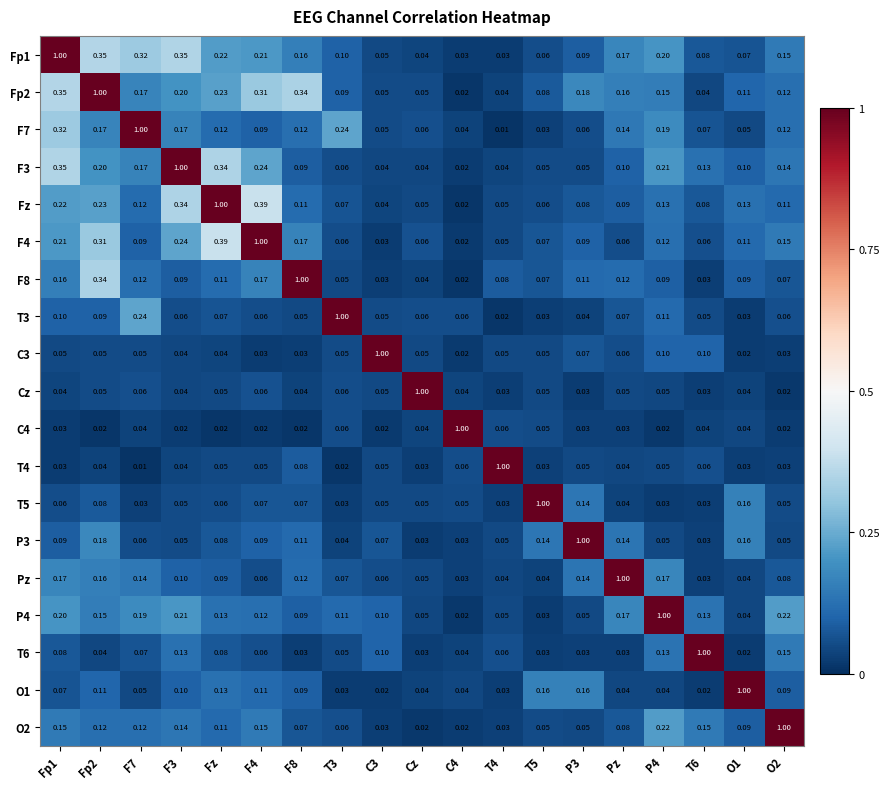

Reading left to right, extract all data points from this chart.

Fp1: Fp1=1.0	Fp2=0.3	F7=0.3	F3=0.3	Fz=0.2	F4=0.2	F8=0.2	T3=0.1	C3=0.1	Cz=0.0	C4=0.0	T4=0.0	T5=0.1	P3=0.1	Pz=0.2	P4=0.2	T6=0.1	O1=0.1	O2=0.1
Fp2: Fp1=0.3	Fp2=1.0	F7=0.2	F3=0.2	Fz=0.2	F4=0.3	F8=0.3	T3=0.1	C3=0.1	Cz=0.1	C4=0.0	T4=0.0	T5=0.1	P3=0.2	Pz=0.2	P4=0.1	T6=0.0	O1=0.1	O2=0.1
F7: Fp1=0.3	Fp2=0.2	F7=1.0	F3=0.2	Fz=0.1	F4=0.1	F8=0.1	T3=0.2	C3=0.1	Cz=0.1	C4=0.0	T4=0.0	T5=0.0	P3=0.1	Pz=0.1	P4=0.2	T6=0.1	O1=0.1	O2=0.1
F3: Fp1=0.3	Fp2=0.2	F7=0.2	F3=1.0	Fz=0.3	F4=0.2	F8=0.1	T3=0.1	C3=0.0	Cz=0.0	C4=0.0	T4=0.0	T5=0.1	P3=0.1	Pz=0.1	P4=0.2	T6=0.1	O1=0.1	O2=0.1
Fz: Fp1=0.2	Fp2=0.2	F7=0.1	F3=0.3	Fz=1.0	F4=0.4	F8=0.1	T3=0.1	C3=0.0	Cz=0.1	C4=0.0	T4=0.1	T5=0.1	P3=0.1	Pz=0.1	P4=0.1	T6=0.1	O1=0.1	O2=0.1
F4: Fp1=0.2	Fp2=0.3	F7=0.1	F3=0.2	Fz=0.4	F4=1.0	F8=0.2	T3=0.1	C3=0.0	Cz=0.1	C4=0.0	T4=0.1	T5=0.1	P3=0.1	Pz=0.1	P4=0.1	T6=0.1	O1=0.1	O2=0.1
F8: Fp1=0.2	Fp2=0.3	F7=0.1	F3=0.1	Fz=0.1	F4=0.2	F8=1.0	T3=0.1	C3=0.0	Cz=0.0	C4=0.0	T4=0.1	T5=0.1	P3=0.1	Pz=0.1	P4=0.1	T6=0.0	O1=0.1	O2=0.1
T3: Fp1=0.1	Fp2=0.1	F7=0.2	F3=0.1	Fz=0.1	F4=0.1	F8=0.1	T3=1.0	C3=0.1	Cz=0.1	C4=0.1	T4=0.0	T5=0.0	P3=0.0	Pz=0.1	P4=0.1	T6=0.1	O1=0.0	O2=0.1
C3: Fp1=0.1	Fp2=0.1	F7=0.1	F3=0.0	Fz=0.0	F4=0.0	F8=0.0	T3=0.1	C3=1.0	Cz=0.1	C4=0.0	T4=0.1	T5=0.1	P3=0.1	Pz=0.1	P4=0.1	T6=0.1	O1=0.0	O2=0.0
Cz: Fp1=0.0	Fp2=0.1	F7=0.1	F3=0.0	Fz=0.1	F4=0.1	F8=0.0	T3=0.1	C3=0.1	Cz=1.0	C4=0.0	T4=0.0	T5=0.1	P3=0.0	Pz=0.1	P4=0.1	T6=0.0	O1=0.0	O2=0.0
C4: Fp1=0.0	Fp2=0.0	F7=0.0	F3=0.0	Fz=0.0	F4=0.0	F8=0.0	T3=0.1	C3=0.0	Cz=0.0	C4=1.0	T4=0.1	T5=0.1	P3=0.0	Pz=0.0	P4=0.0	T6=0.0	O1=0.0	O2=0.0
T4: Fp1=0.0	Fp2=0.0	F7=0.0	F3=0.0	Fz=0.1	F4=0.1	F8=0.1	T3=0.0	C3=0.1	Cz=0.0	C4=0.1	T4=1.0	T5=0.0	P3=0.1	Pz=0.0	P4=0.1	T6=0.1	O1=0.0	O2=0.0
T5: Fp1=0.1	Fp2=0.1	F7=0.0	F3=0.1	Fz=0.1	F4=0.1	F8=0.1	T3=0.0	C3=0.1	Cz=0.1	C4=0.1	T4=0.0	T5=1.0	P3=0.1	Pz=0.0	P4=0.0	T6=0.0	O1=0.2	O2=0.1
P3: Fp1=0.1	Fp2=0.2	F7=0.1	F3=0.1	Fz=0.1	F4=0.1	F8=0.1	T3=0.0	C3=0.1	Cz=0.0	C4=0.0	T4=0.1	T5=0.1	P3=1.0	Pz=0.1	P4=0.1	T6=0.0	O1=0.2	O2=0.1
Pz: Fp1=0.2	Fp2=0.2	F7=0.1	F3=0.1	Fz=0.1	F4=0.1	F8=0.1	T3=0.1	C3=0.1	Cz=0.1	C4=0.0	T4=0.0	T5=0.0	P3=0.1	Pz=1.0	P4=0.2	T6=0.0	O1=0.0	O2=0.1
P4: Fp1=0.2	Fp2=0.1	F7=0.2	F3=0.2	Fz=0.1	F4=0.1	F8=0.1	T3=0.1	C3=0.1	Cz=0.1	C4=0.0	T4=0.1	T5=0.0	P3=0.1	Pz=0.2	P4=1.0	T6=0.1	O1=0.0	O2=0.2
T6: Fp1=0.1	Fp2=0.0	F7=0.1	F3=0.1	Fz=0.1	F4=0.1	F8=0.0	T3=0.1	C3=0.1	Cz=0.0	C4=0.0	T4=0.1	T5=0.0	P3=0.0	Pz=0.0	P4=0.1	T6=1.0	O1=0.0	O2=0.1
O1: Fp1=0.1	Fp2=0.1	F7=0.1	F3=0.1	Fz=0.1	F4=0.1	F8=0.1	T3=0.0	C3=0.0	Cz=0.0	C4=0.0	T4=0.0	T5=0.2	P3=0.2	Pz=0.0	P4=0.0	T6=0.0	O1=1.0	O2=0.1
O2: Fp1=0.1	Fp2=0.1	F7=0.1	F3=0.1	Fz=0.1	F4=0.1	F8=0.1	T3=0.1	C3=0.0	Cz=0.0	C4=0.0	T4=0.0	T5=0.1	P3=0.1	Pz=0.1	P4=0.2	T6=0.1	O1=0.1	O2=1.0